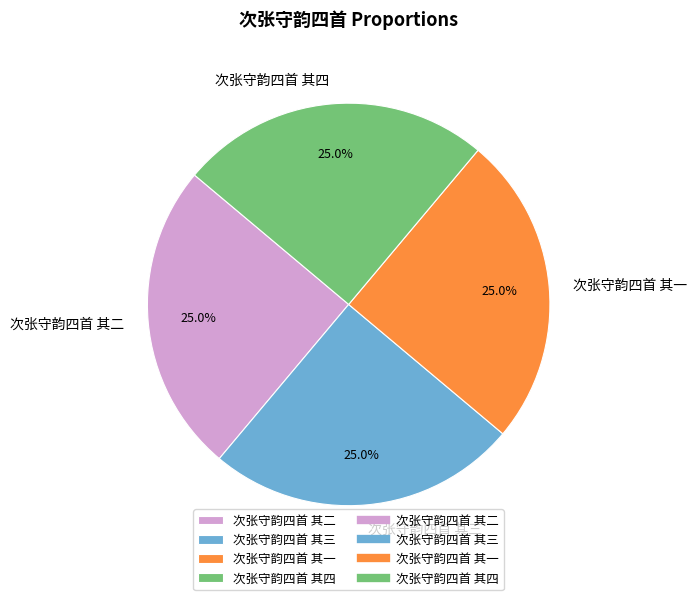

To the nearest percent, what is the combined percentage of 次张守韵四首 其二 and 次张守韵四首 其四?

50%